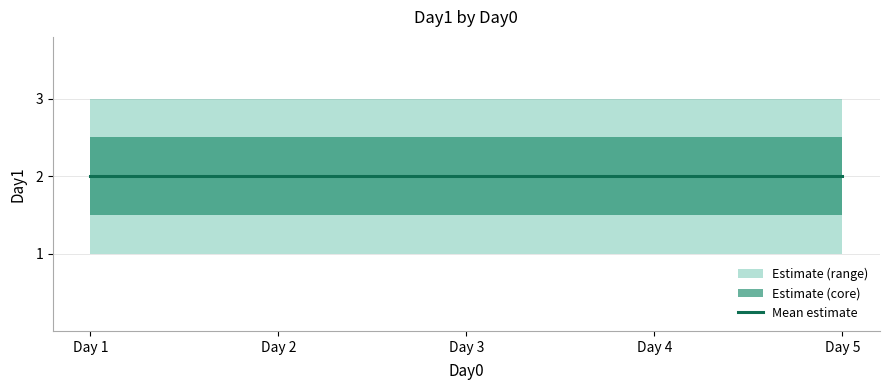

Reading left to right, list all the values displayed in this chart.

Day1_mean: 2	2	2	2	2
Day1_upper: 3	3	3	3	3
Day1_lower: 1	1	1	1	1